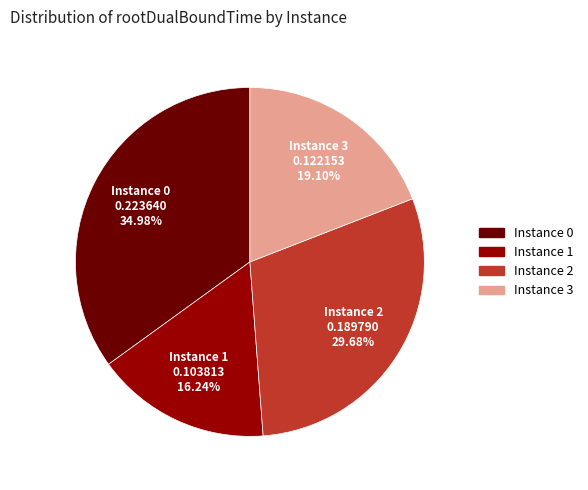

How many segments does this pie chart have?

4